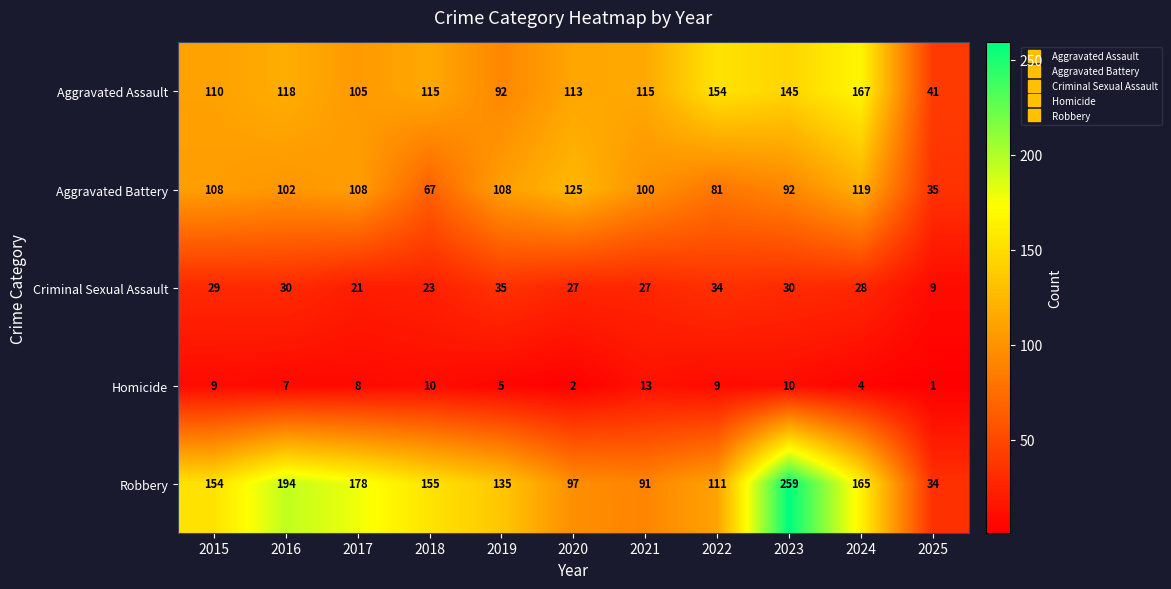

Which category has the lowest value in the Aggravated Assault series?

2025